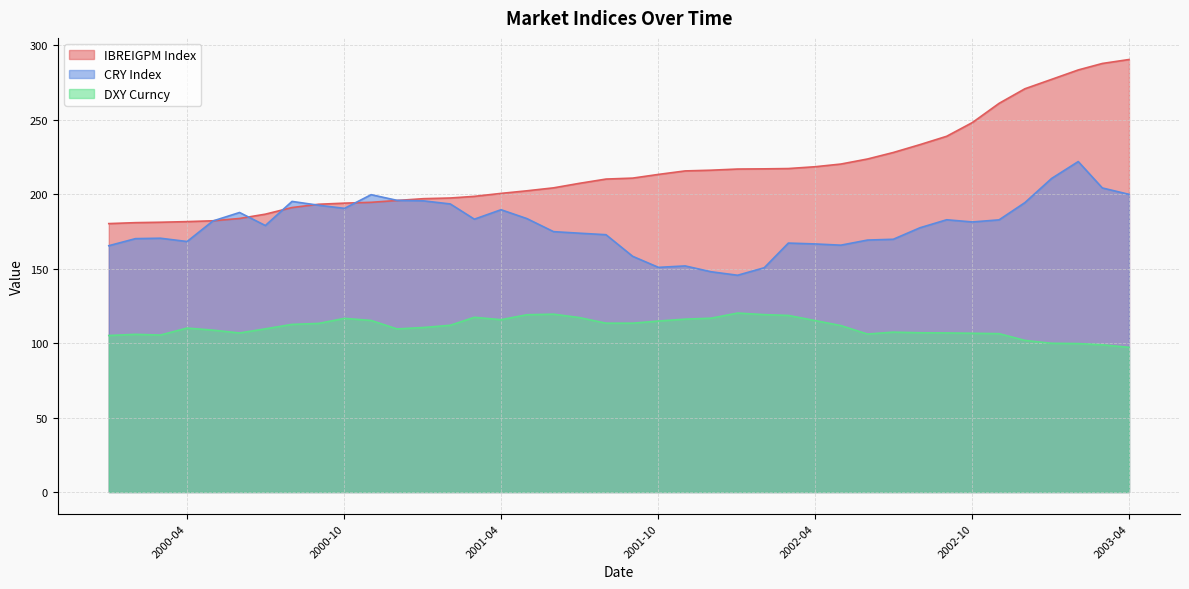

At 2000-11, list the series in order from largest to smallest.

CRY Index, IBREIGPM Index, DXY Curncy